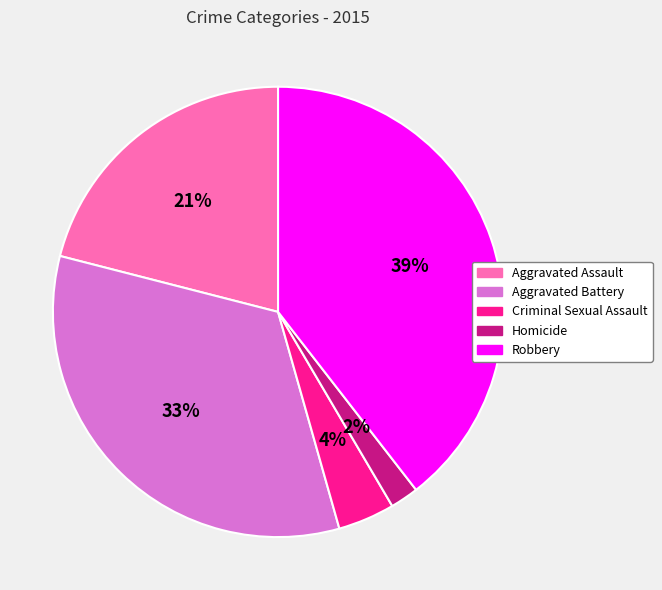

What is the smallest slice in the pie chart?

Homicide